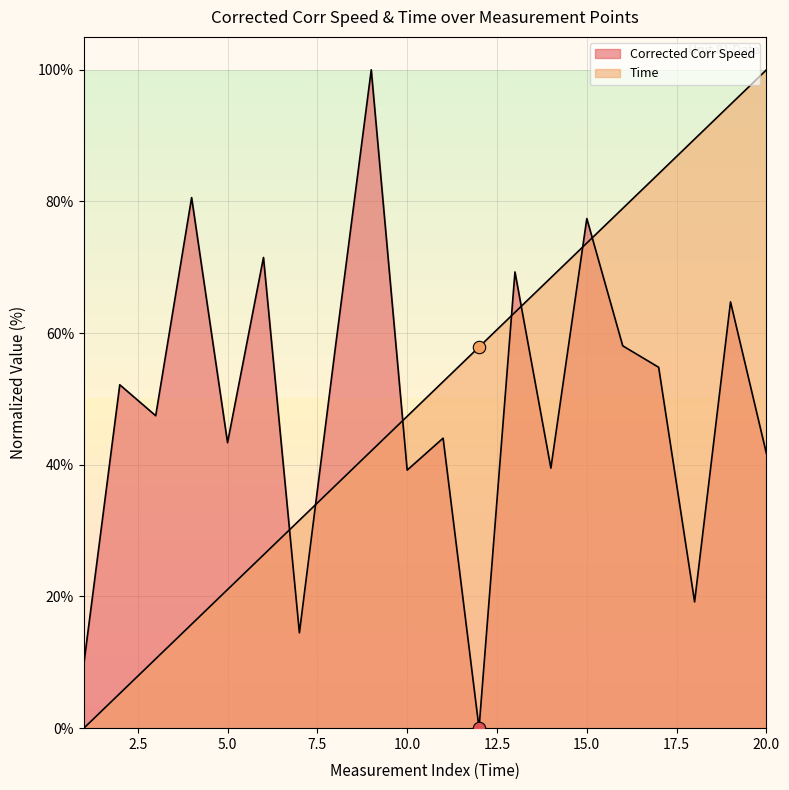

Which series contains the highest Y value?

Corrected Corr Speed